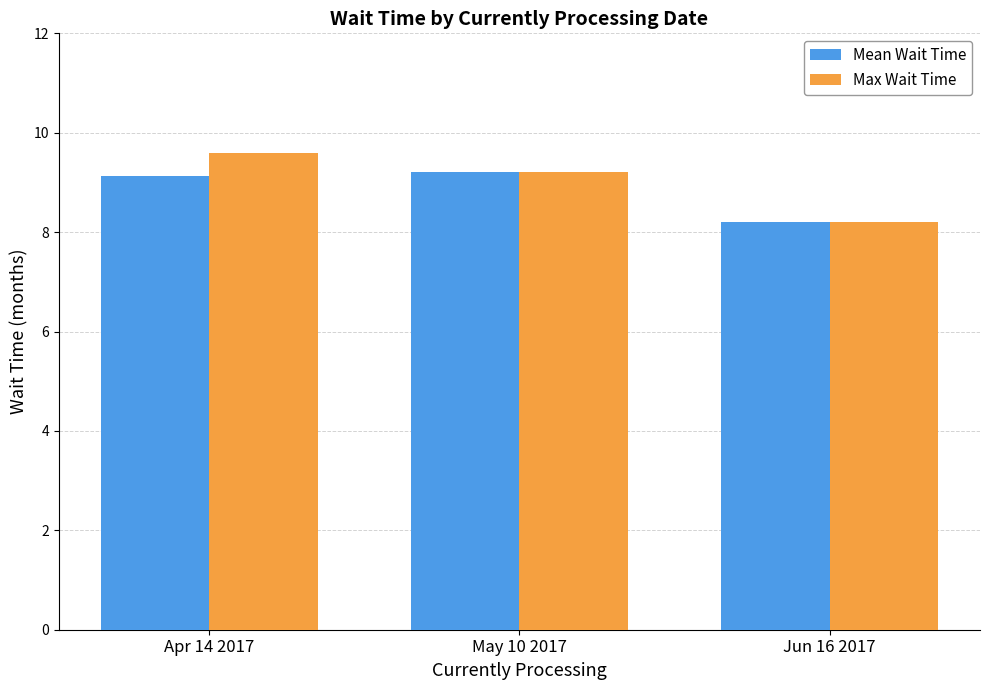

Is it true that Mean Wait Time equals 9.2 at May 10 2017?

True